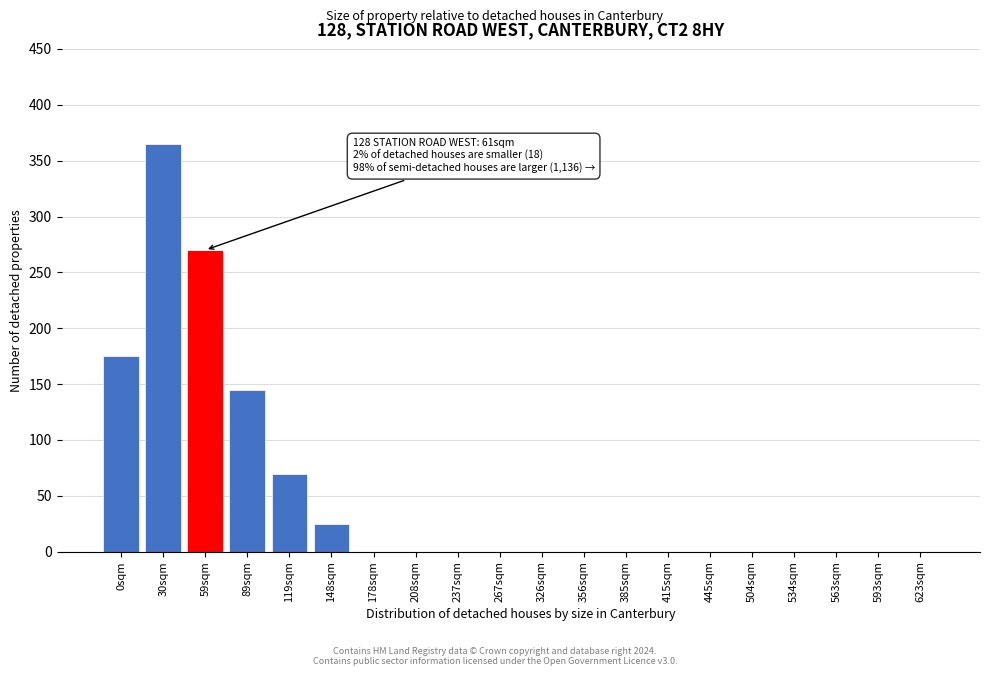

Reading left to right, what are all the values shown in this chart?

0sqm=175	30sqm=365	59sqm=270	89sqm=145	119sqm=70	148sqm=25	178sqm=0	208sqm=0	237sqm=0	267sqm=0	326sqm=0	356sqm=0	385sqm=0	415sqm=0	445sqm=0	504sqm=0	534sqm=0	563sqm=0	593sqm=0	623sqm=0